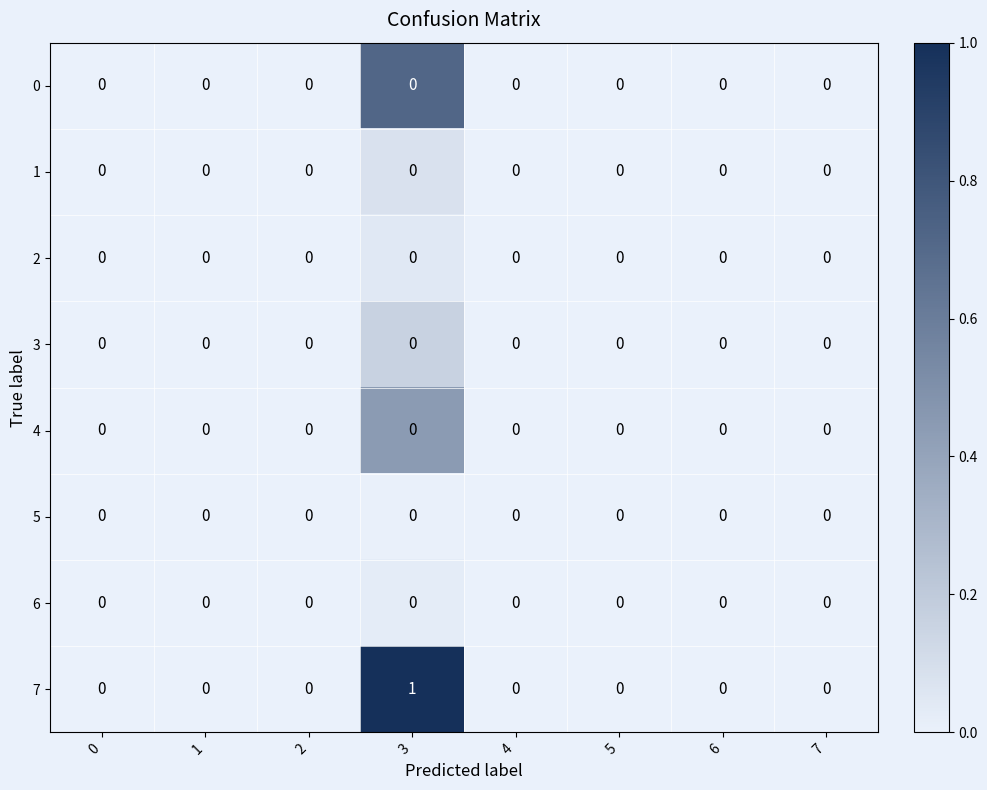

At which category is the sum across all series the highest?

3